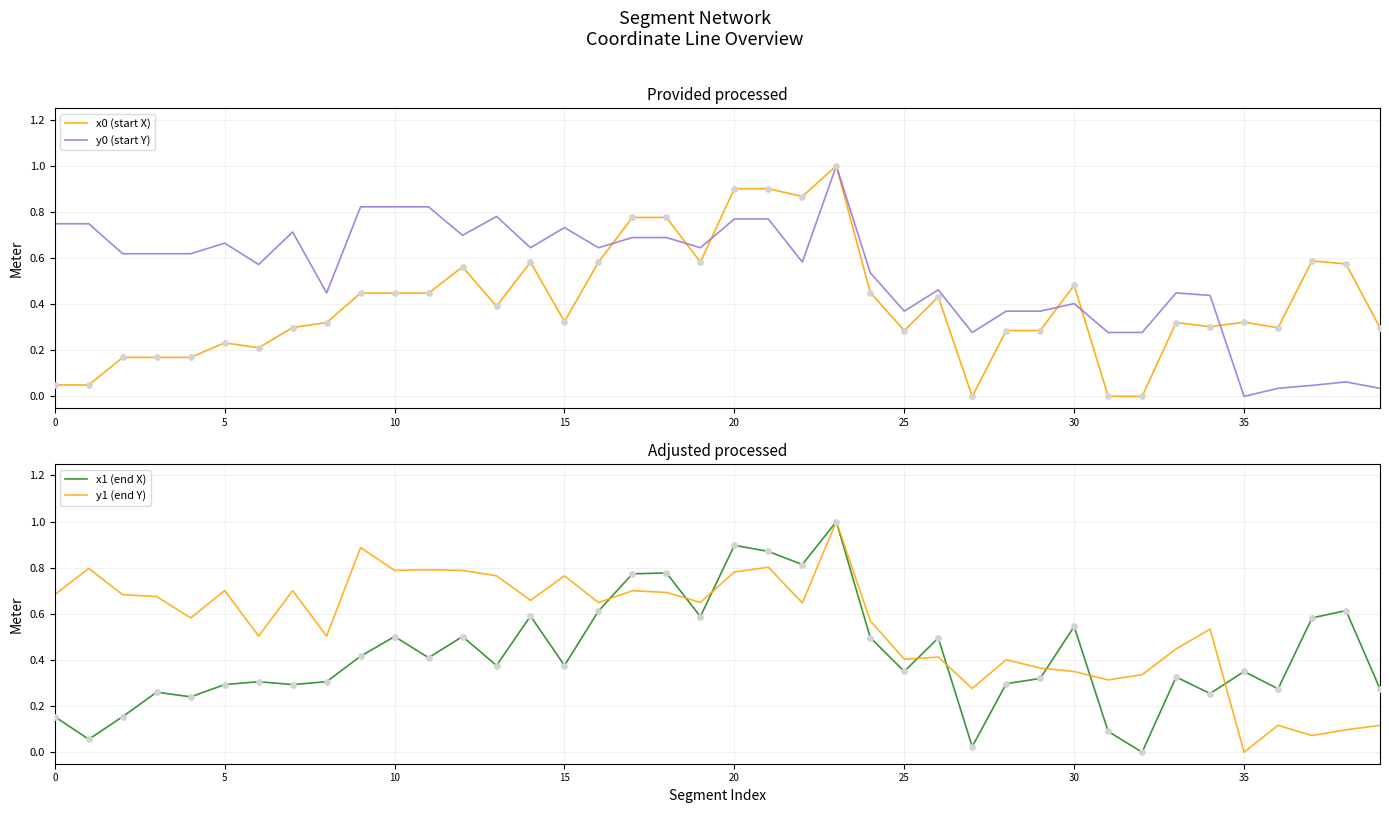

Which series reaches the minimum Y coordinate?

x0 (start X)